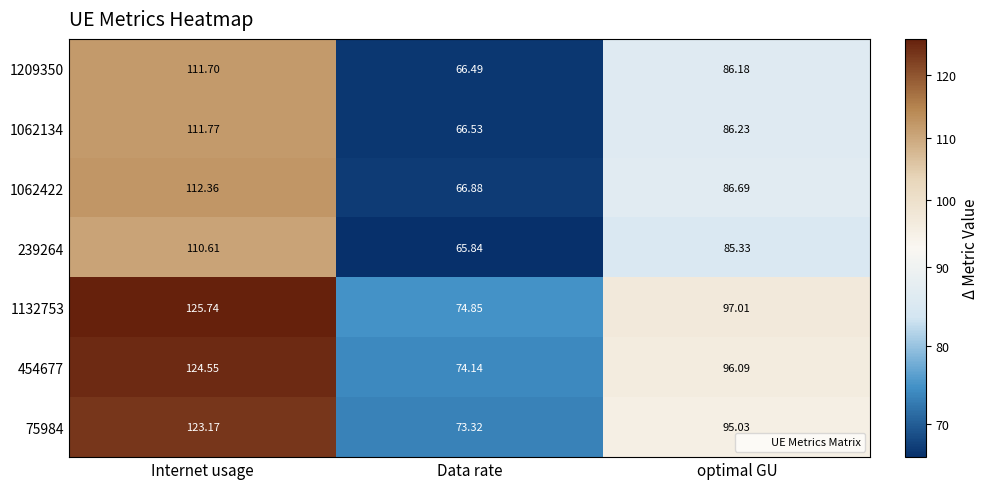

Is the value of 1209350 at Data rate greater than the value of 1132753 at Internet usage?

No